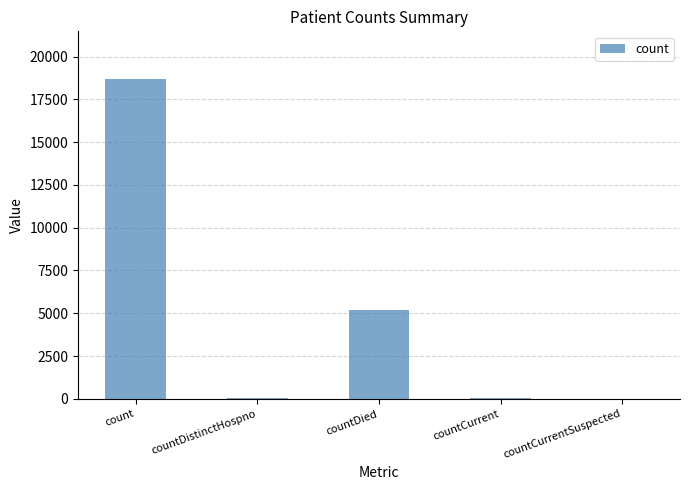

Which category has the highest value across all series?

count